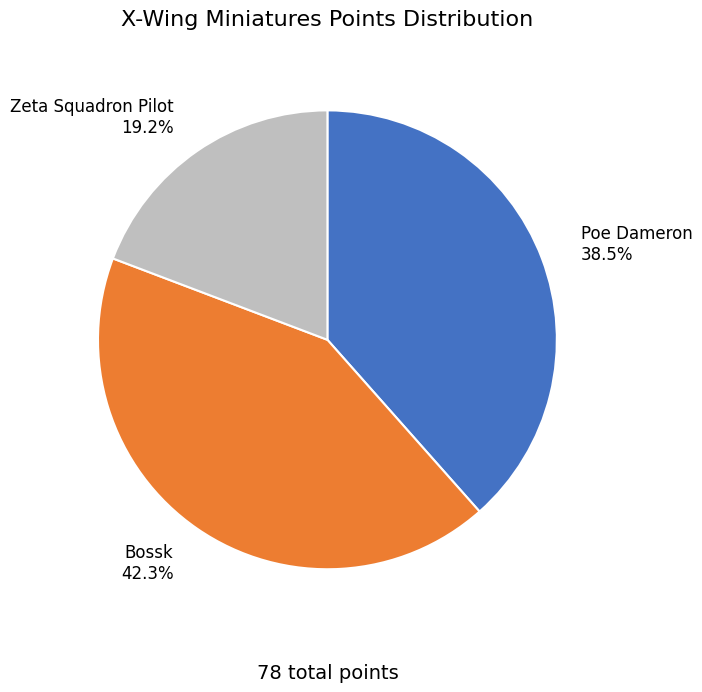

What is the total percentage of Zeta Squadron Pilot and Poe Dameron?

57.7%